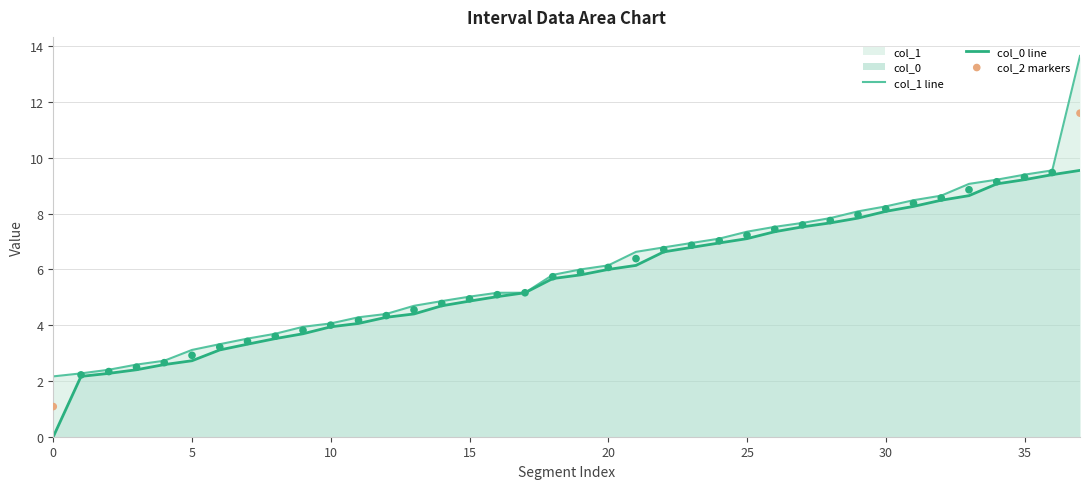

Which series has the widest spread of Y values?

col_1 line